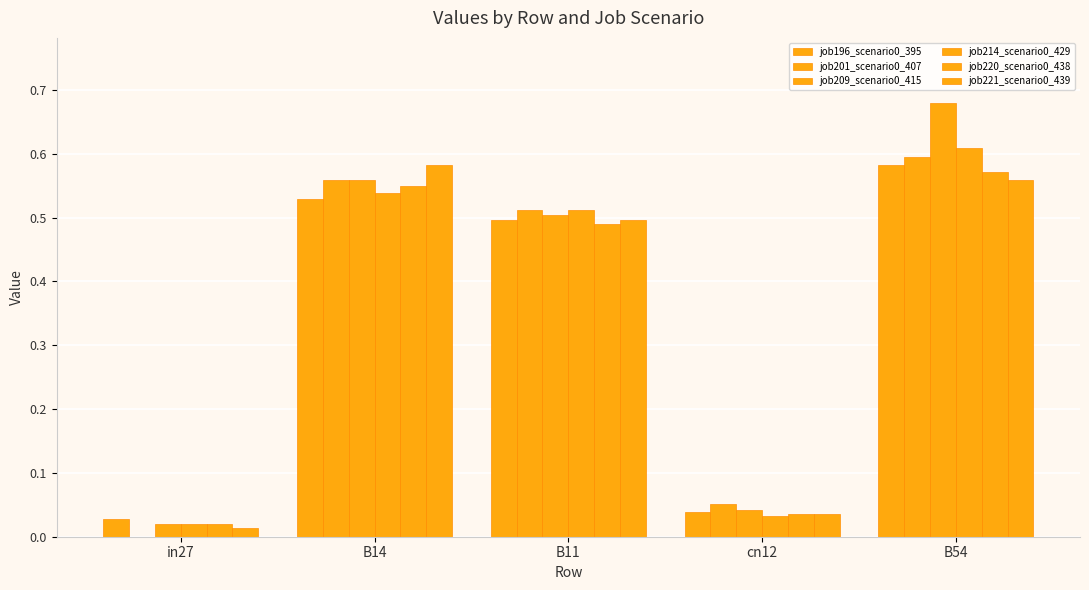

At which label is job221_scenario0_439 closest to 0?

in27